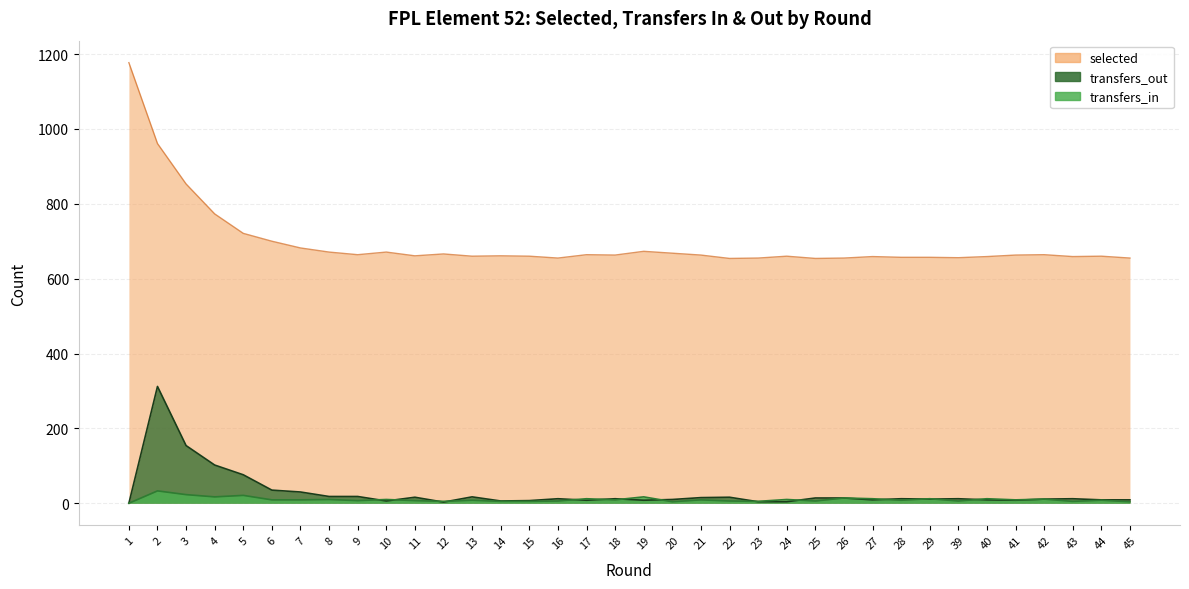

What is the sum of the transfers_in values at 20 and 17?

16